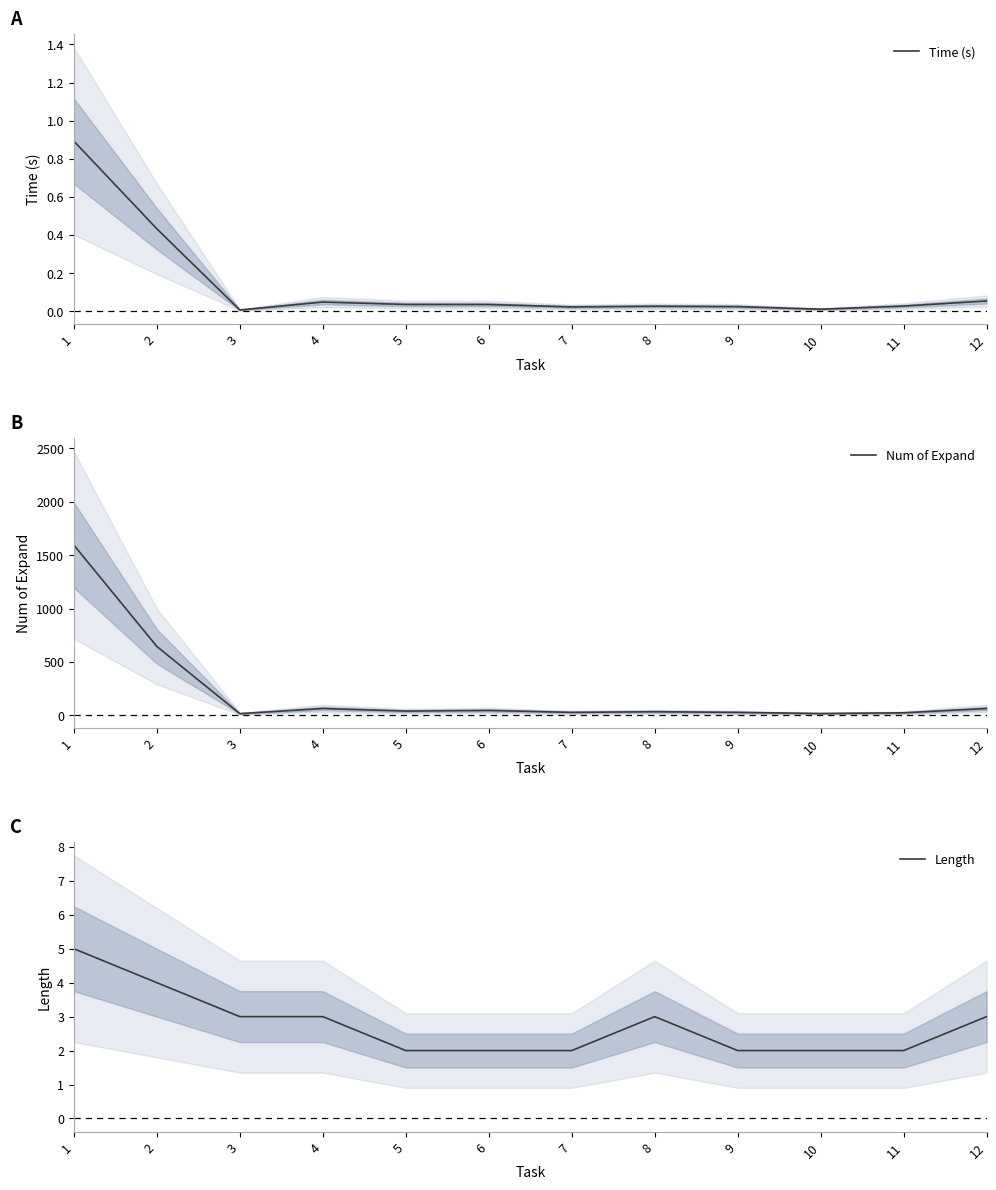

At how many categories does at least one series exceed 1117?

1